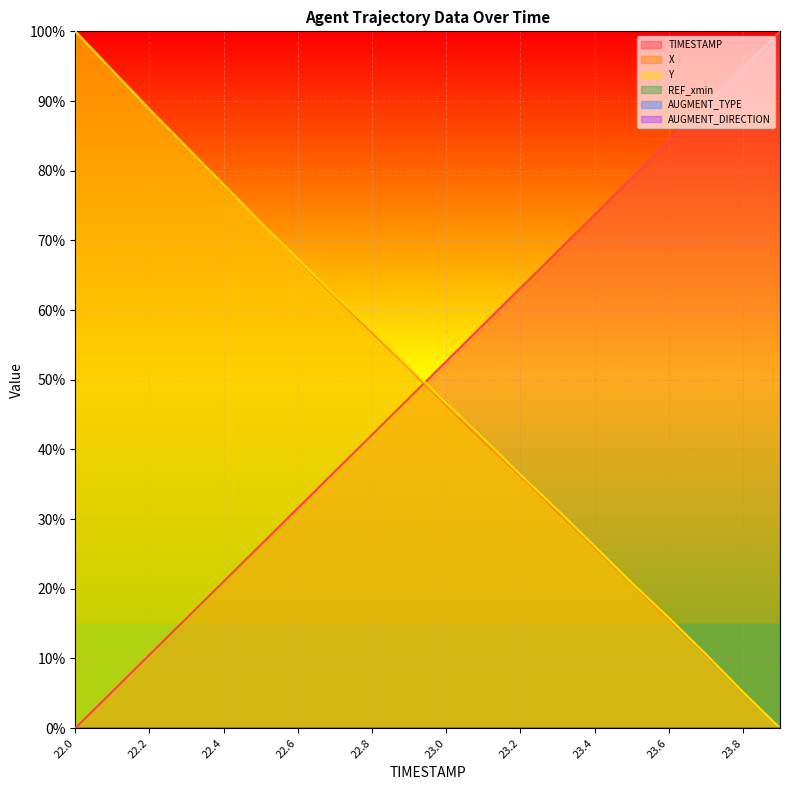

How many times do X and TIMESTAMP cross each other?

1